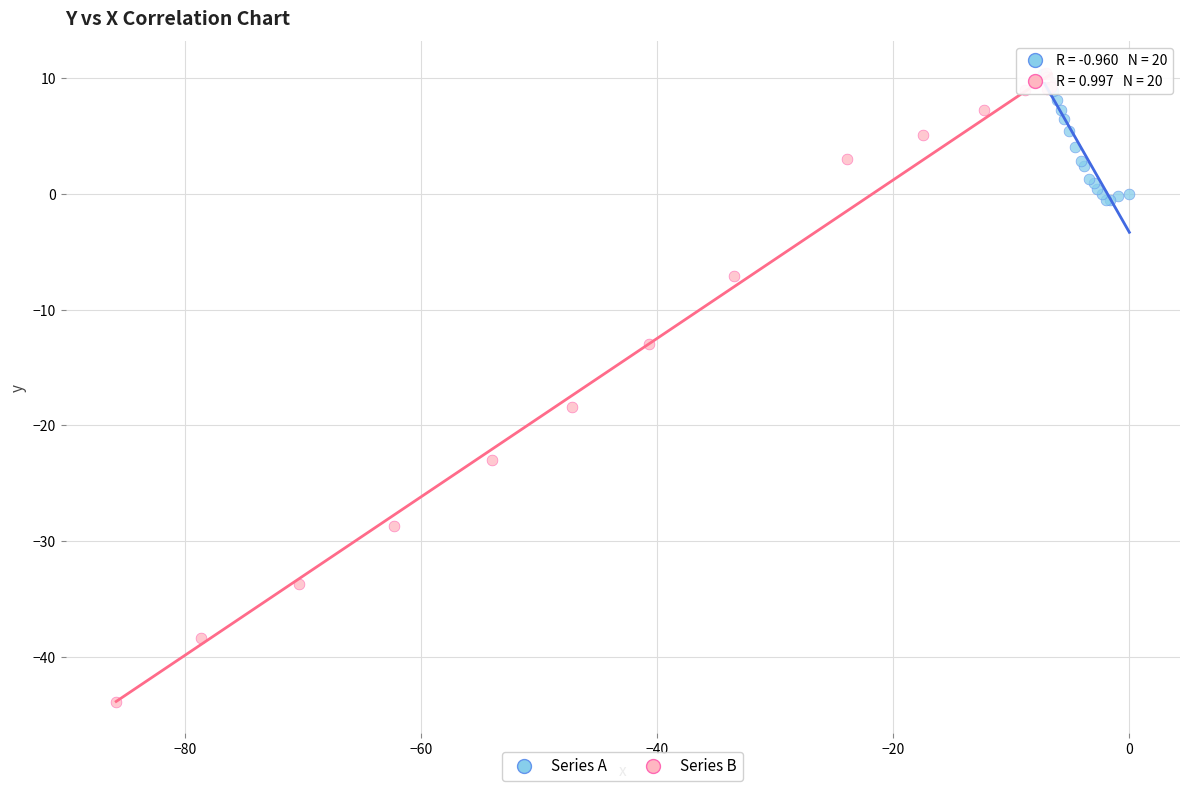

Which series reaches the minimum Y coordinate?

Series B